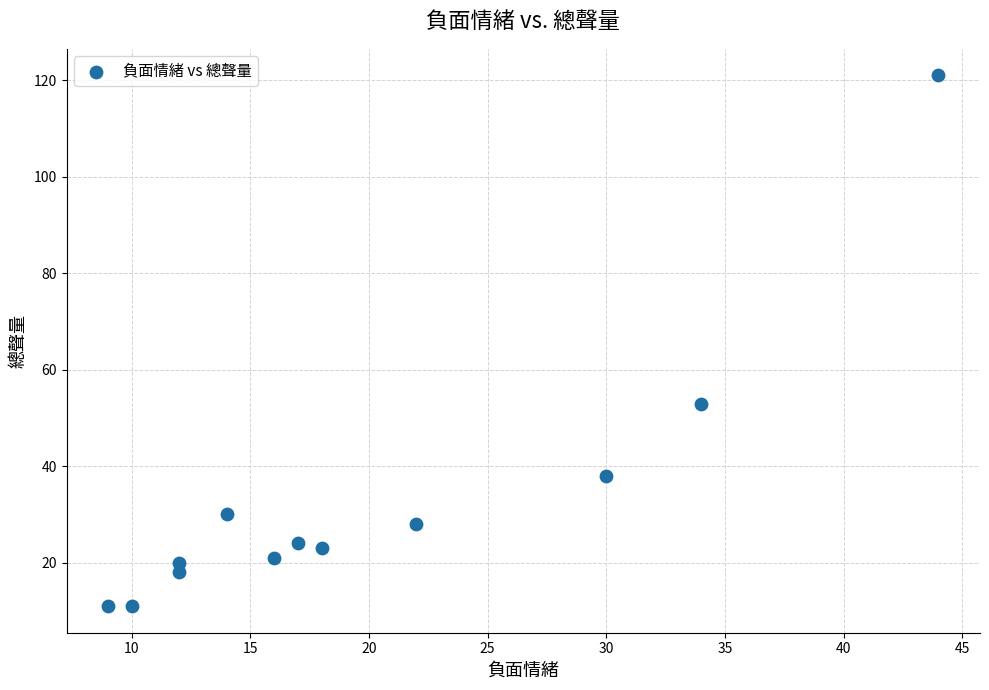

What Y value in the scatter plot is closest to 66?

53